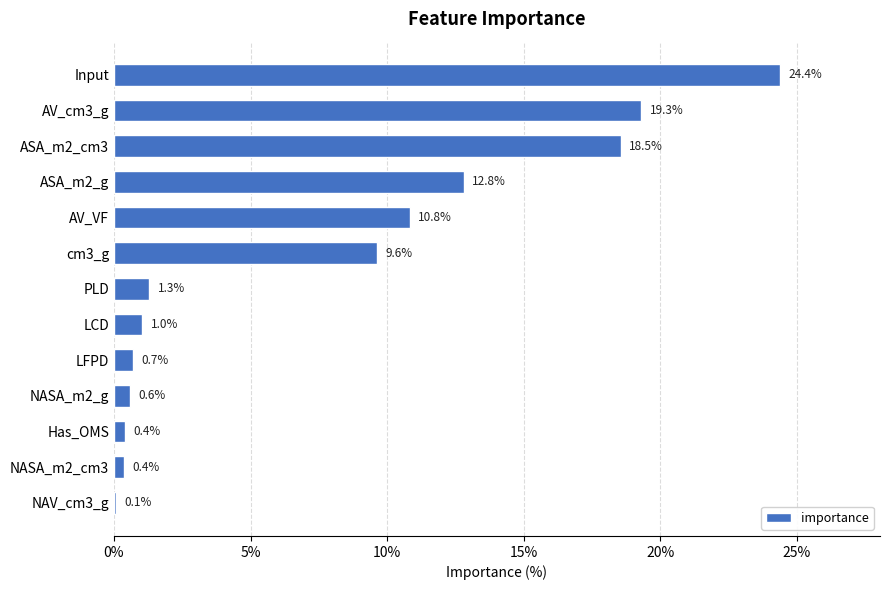

Reading bottom to top, what are all the values shown in this chart?

NAV_cm3_g=0.1	NASA_m2_cm3=0.4	Has_OMS=0.4	NASA_m2_g=0.6	LFPD=0.7	LCD=1.0	PLD=1.3	cm3_g=9.6	AV_VF=10.8	ASA_m2_g=12.8	ASA_m2_cm3=18.5	AV_cm3_g=19.3	Input=24.4